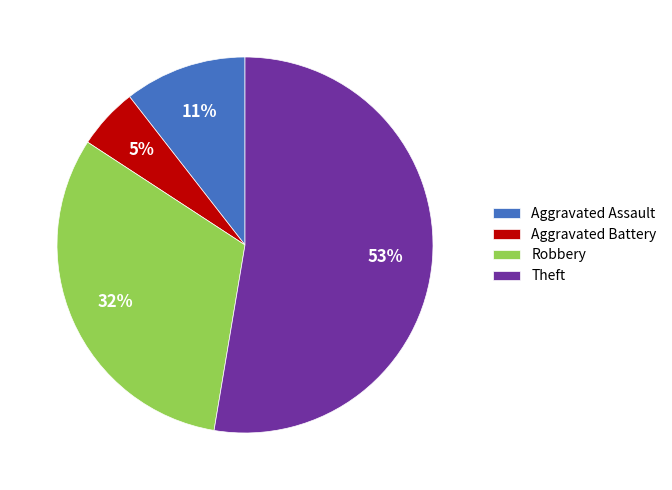

Rank the categories by value from lowest to highest.

Aggravated Battery, Aggravated Assault, Robbery, Theft